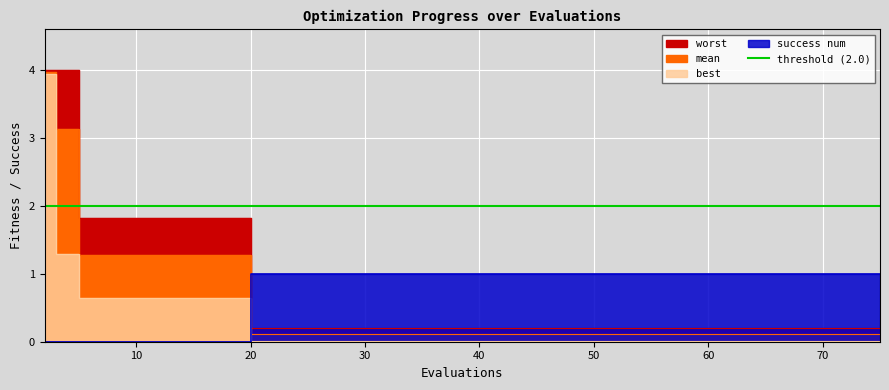

What is the difference between the second highest and second lowest values in the success num series?

1.0